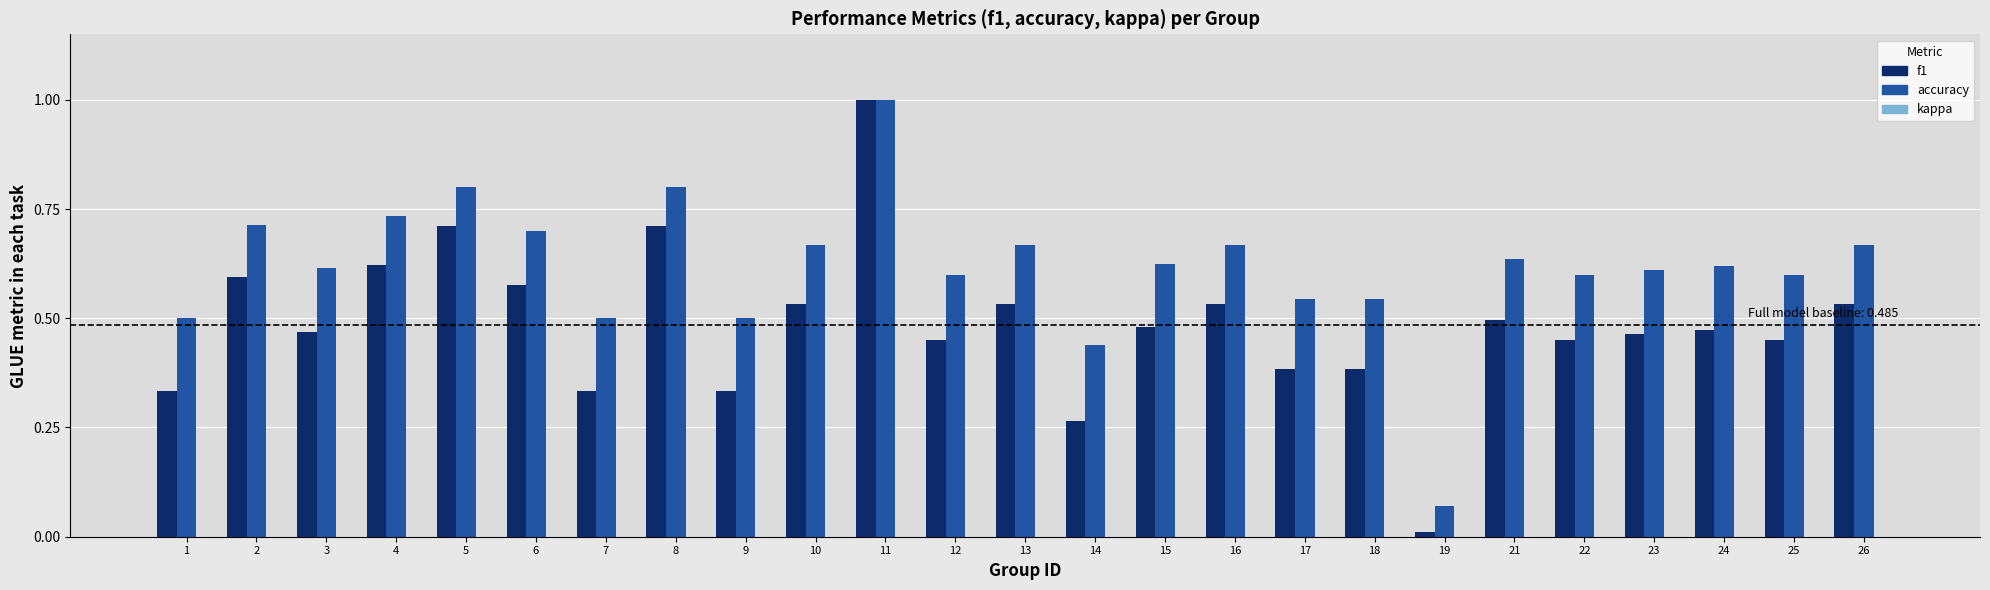

Which series has the widest spread of values?

f1